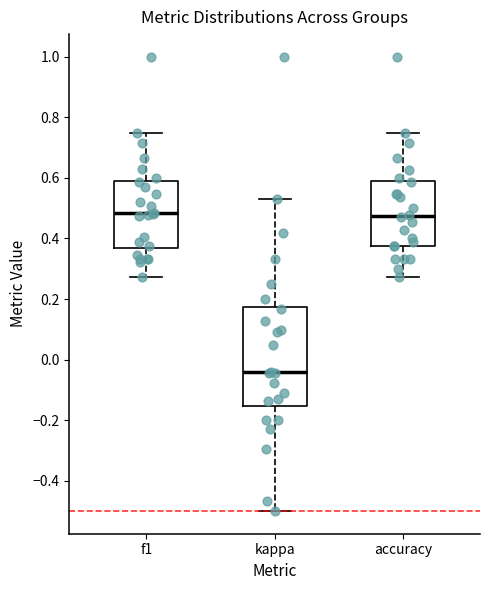

Which box is the tallest, from its lower edge to its upper edge?

kappa